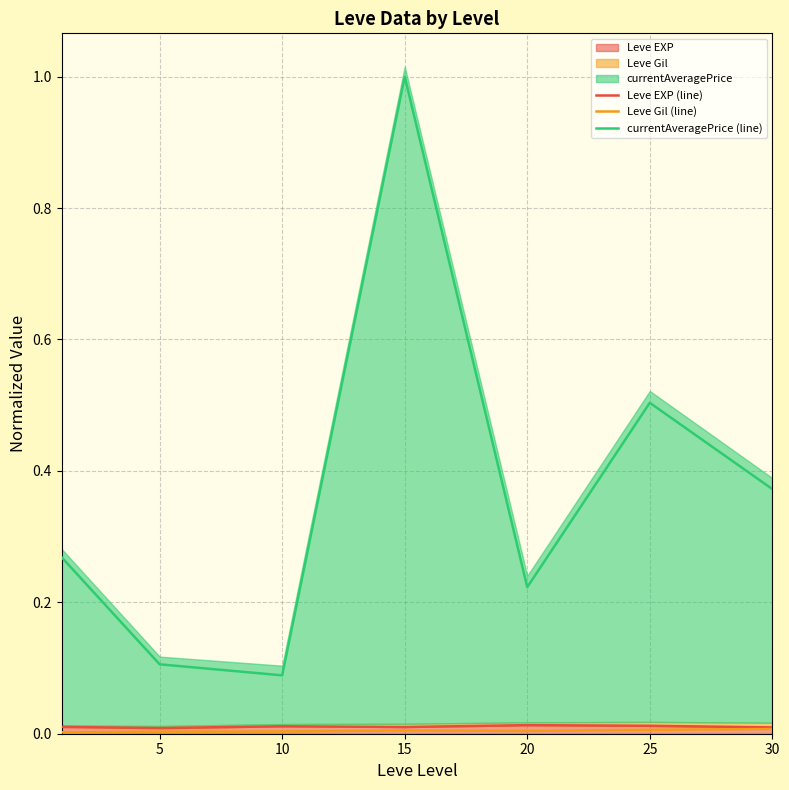

Between 10 and 30, which is larger?

10